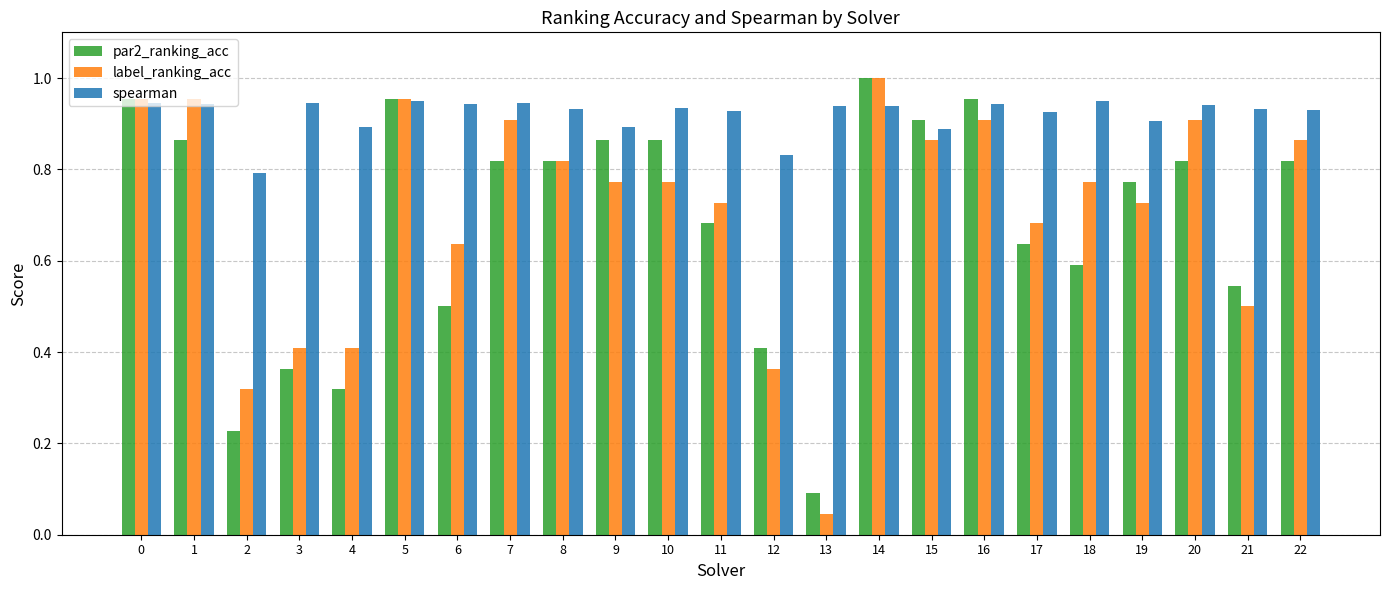

Between 6 and 7, which series saw the biggest shift?

par2_ranking_acc